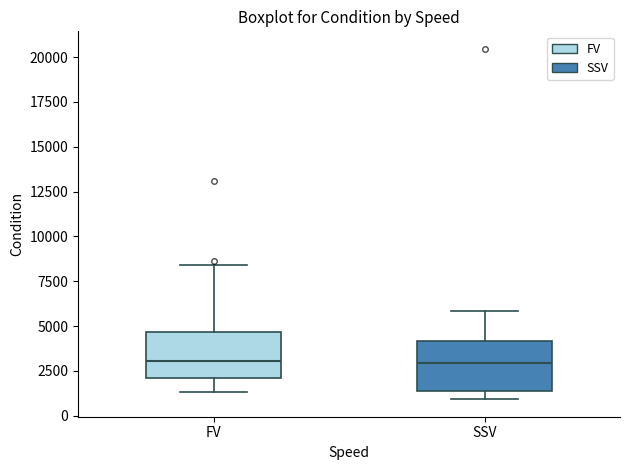

Reading left to right, read every box against the y-axis: the position of its median line, the range the box covers, and the ends of its whiskers. The values are not printed on the chart, so give them approximately, as read against the axis.

FV: median 3000, box 2000 to 4500, whiskers 1500 to 8500
SSV: median 3000, box 1500 to 4000, whiskers 1000 to 6000